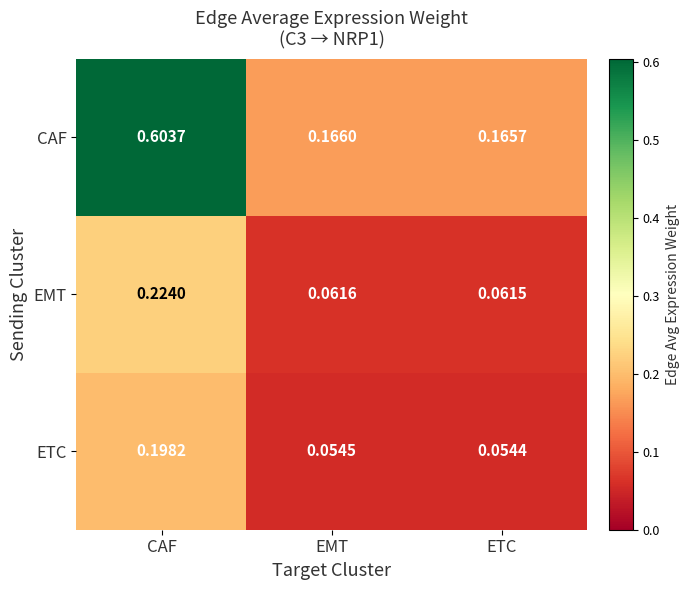

What is the total value across all series at EMT?

0.3